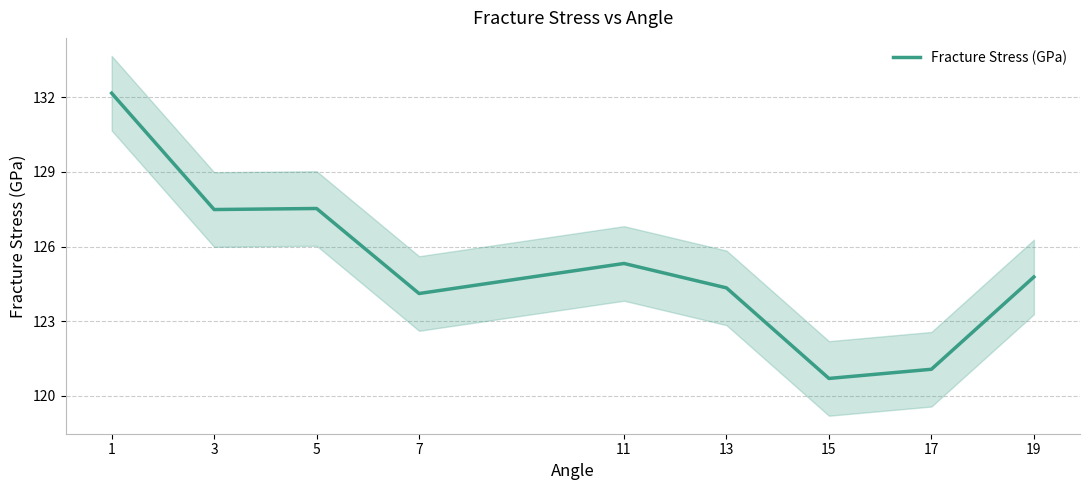

Rank the categories by value from lowest to highest.

15, 17, 7, 13, 19, 11, 3, 5, 1